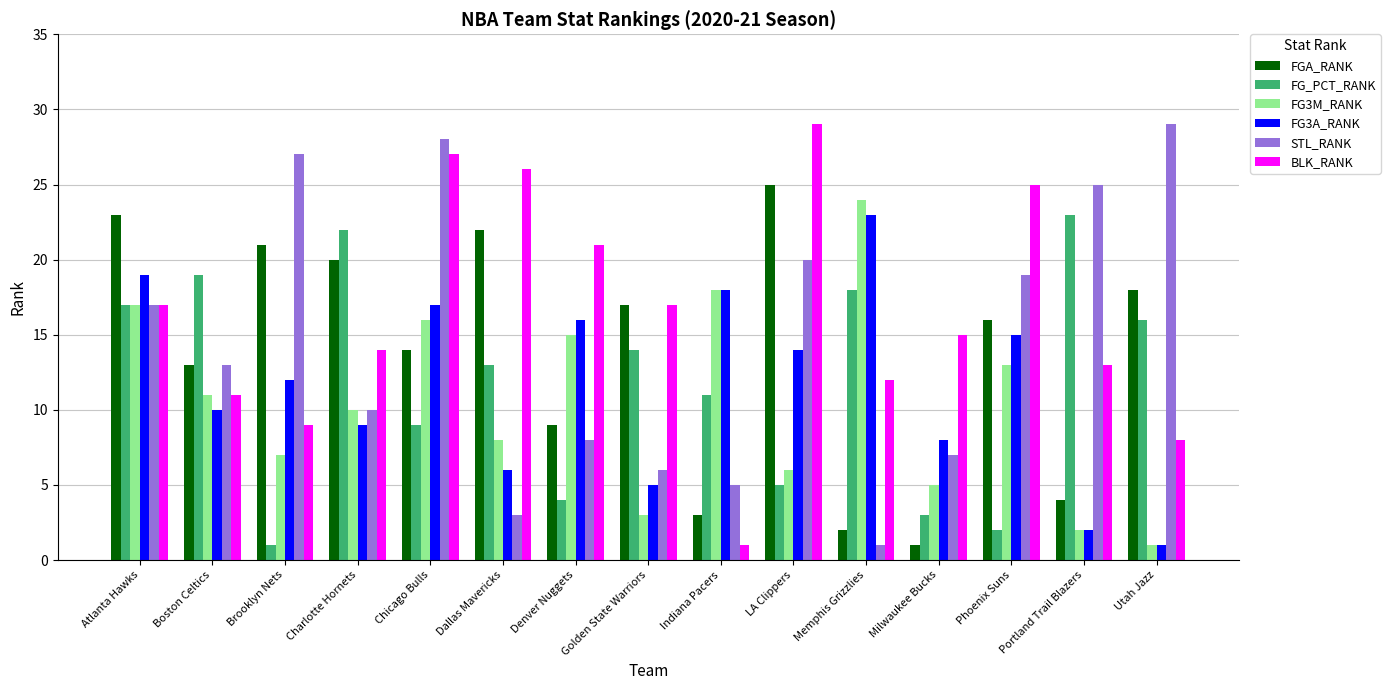

The value of FG3M_RANK at Charlotte Hornets is 10. True or false?

True